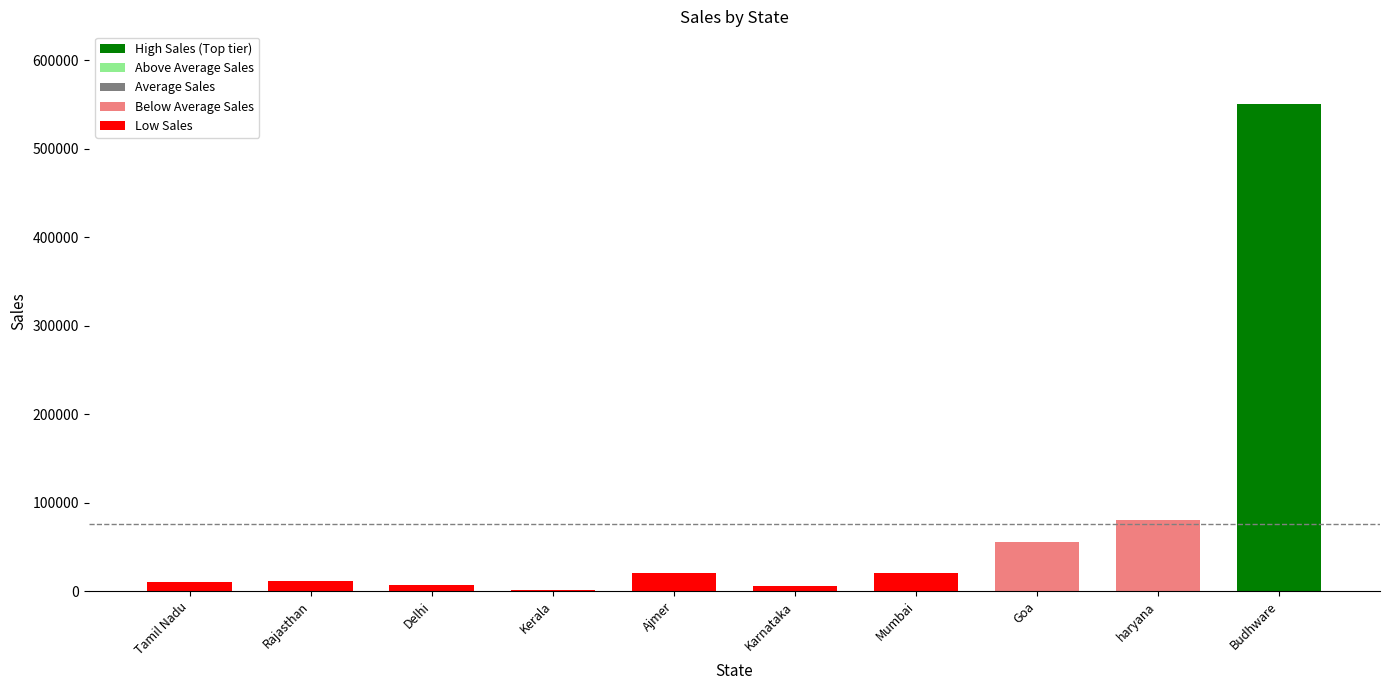

At which category does the chart reach its peak across all series?

Budhware